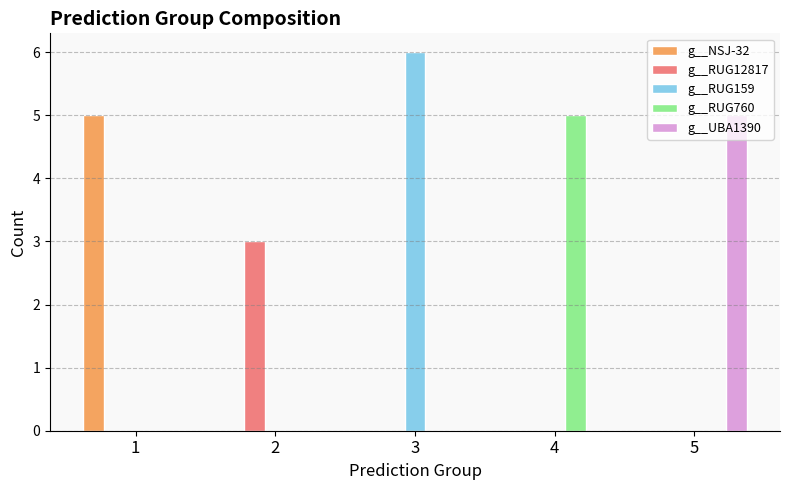

What is the total value across all series at 3?

6